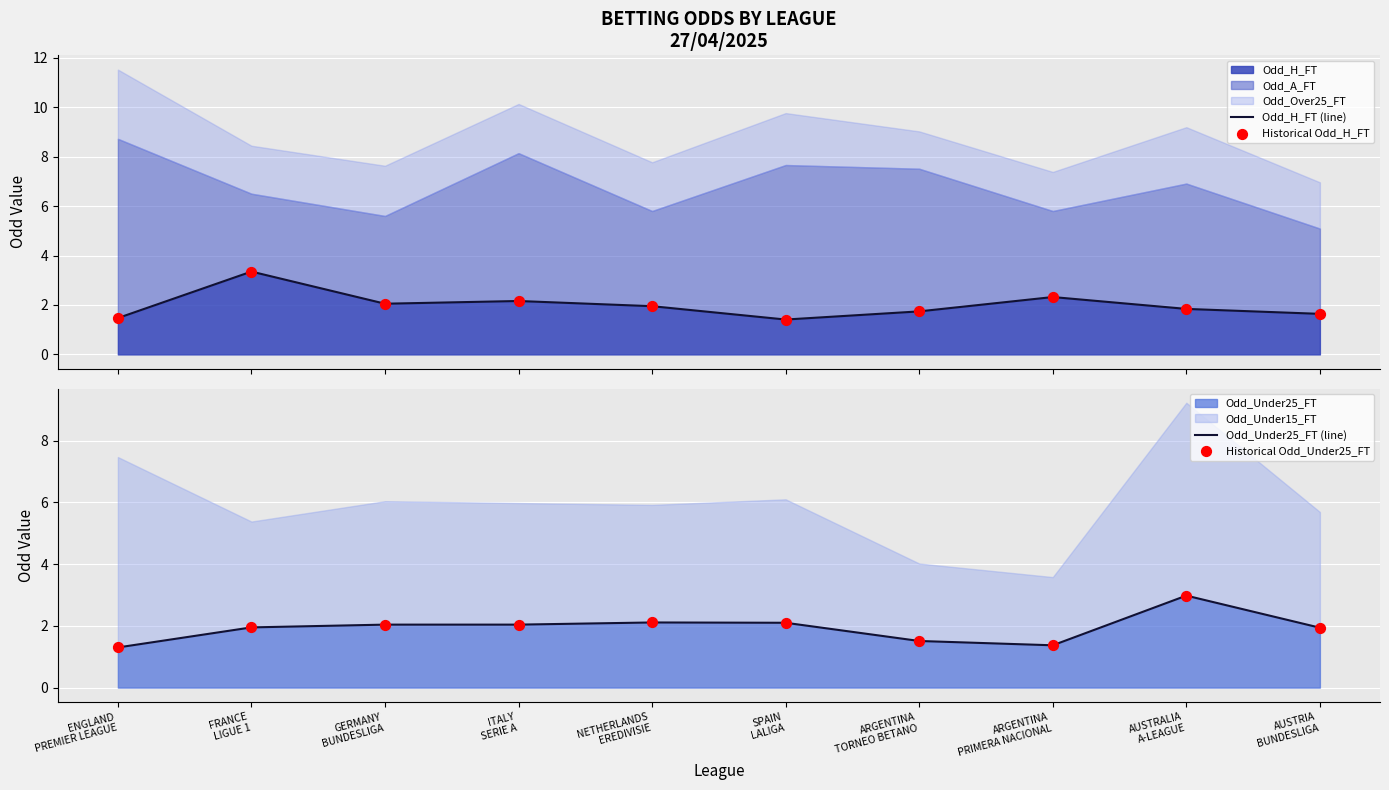

Which series reaches the minimum Y coordinate?

Odd_Under25_FT (line)